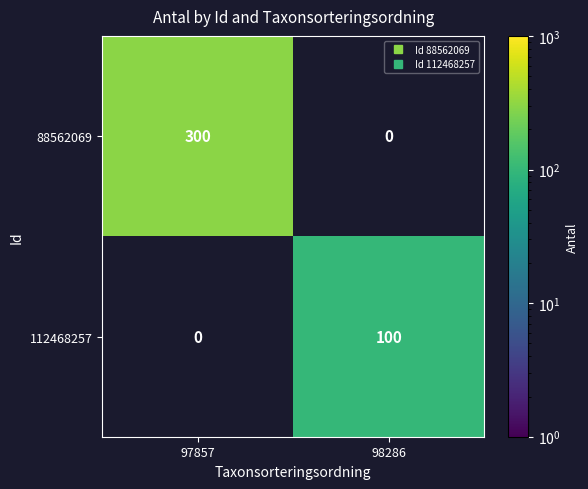

The value of 112468257 at 98286 is 27.4. True or false?

False